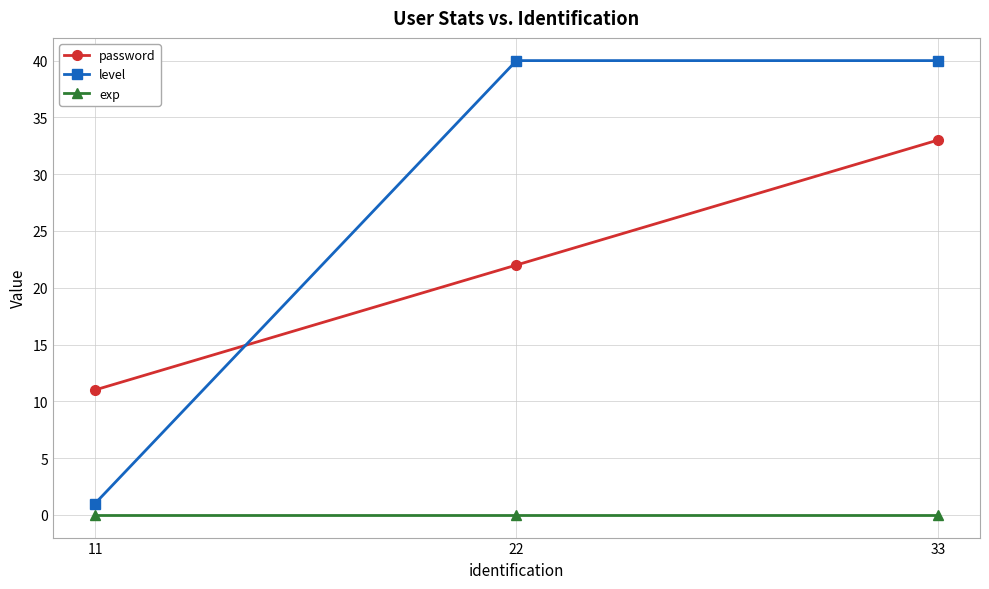

What value does the level series have at 22, to the nearest 10?

40